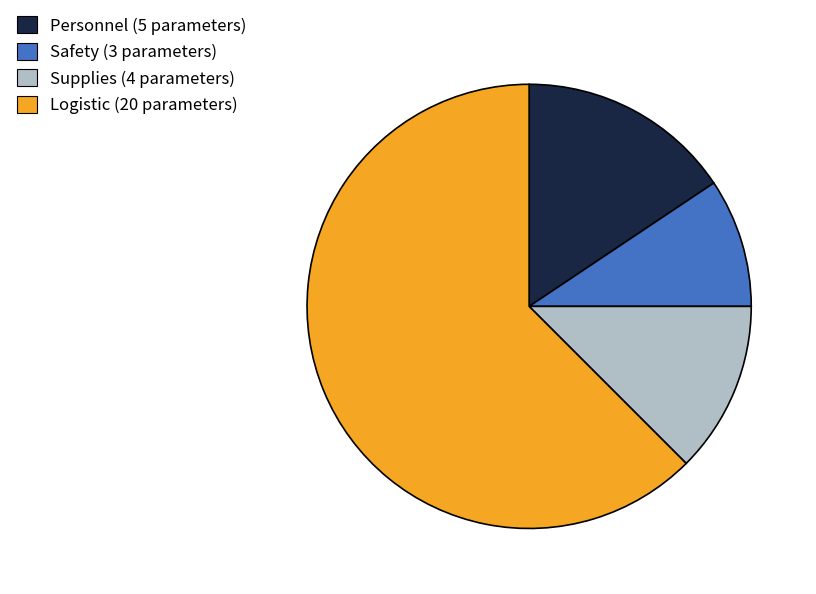

Does any single category account for the majority?

Yes